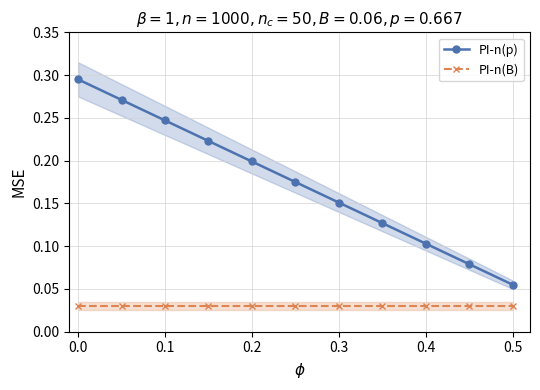

Reading left to right, extract all data points from this chart.

PI-n(p): 0.3	0.3	0.2	0.2	0.2	0.2	0.2	0.1	0.1	0.1	0.1
PI-n(B): 0.0	0.0	0.0	0.0	0.0	0.0	0.0	0.0	0.0	0.0	0.0